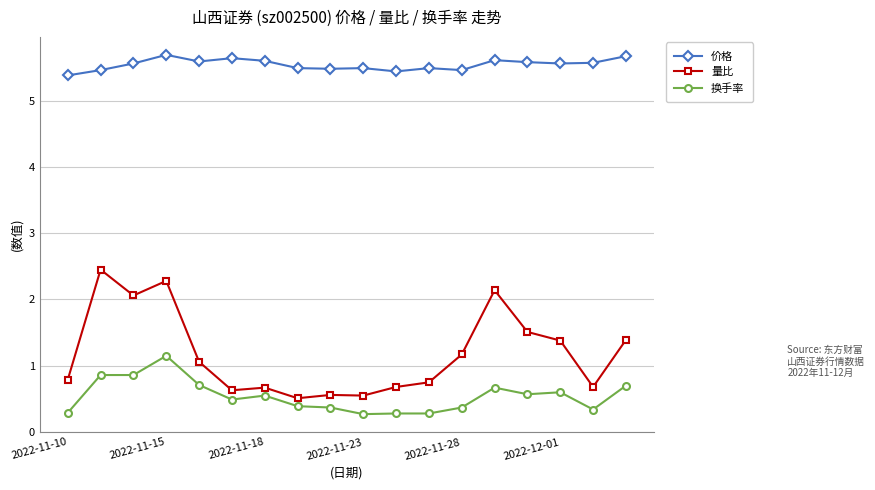

What is the lowest value of the 量比 series?

0.5